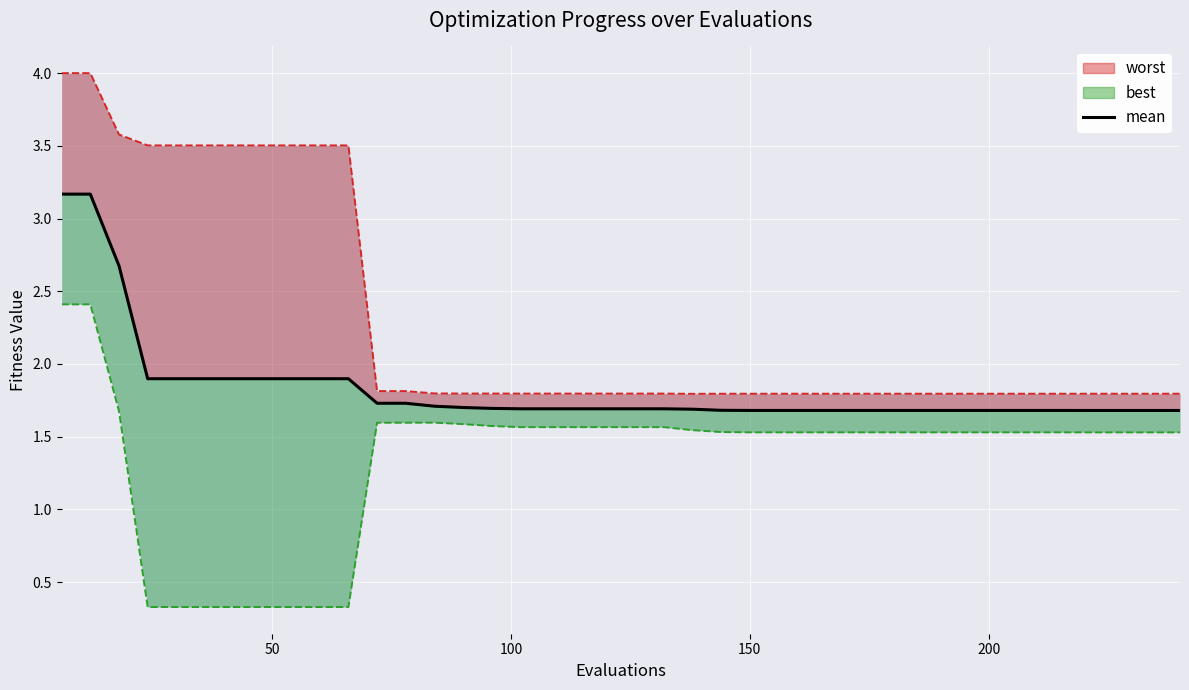

What is the value of the 20th point from the left?

1.7